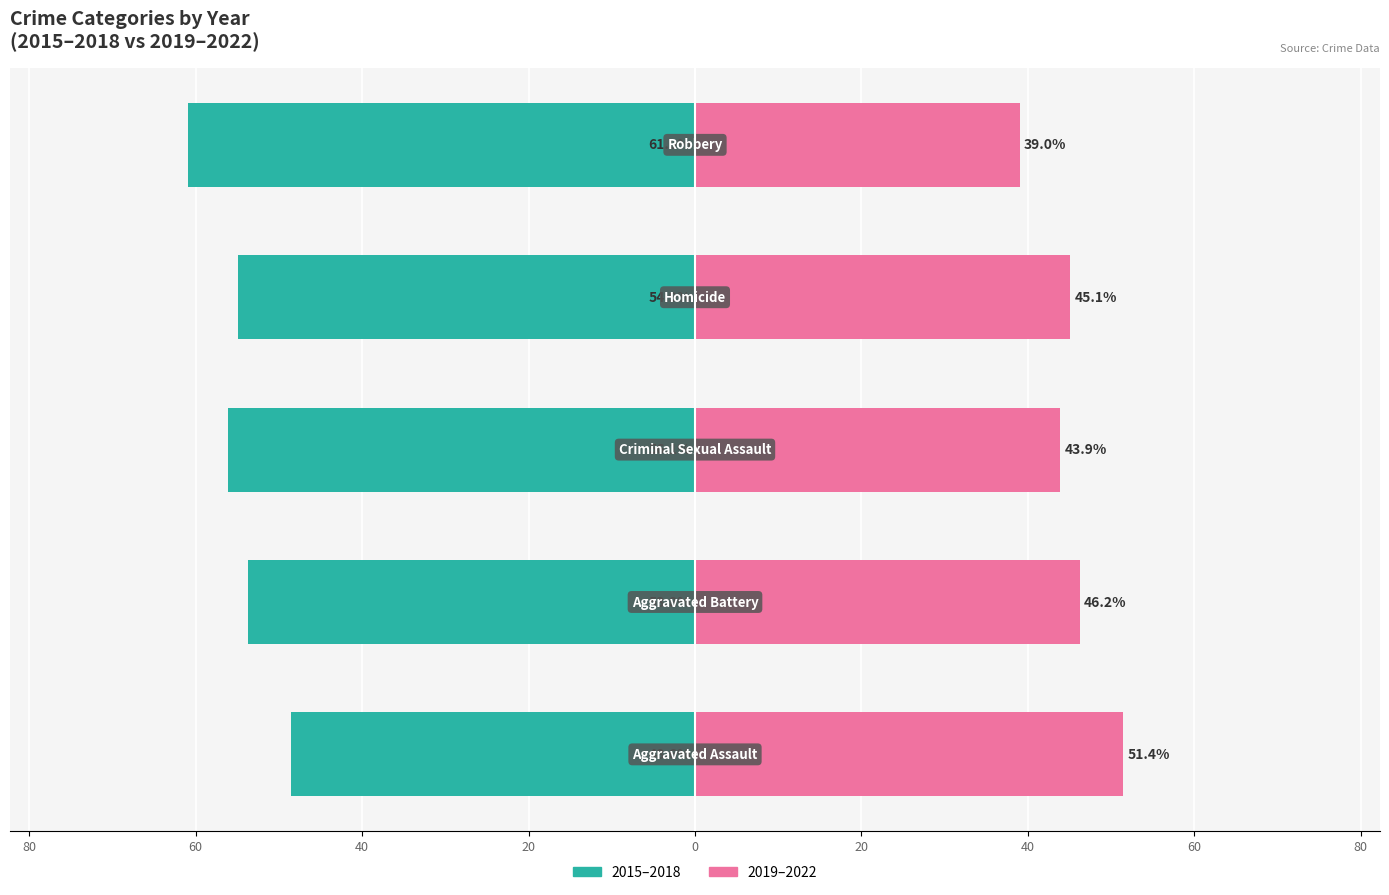

What is the value of the 2019–2022 bar at the 1st from the left?

51.4